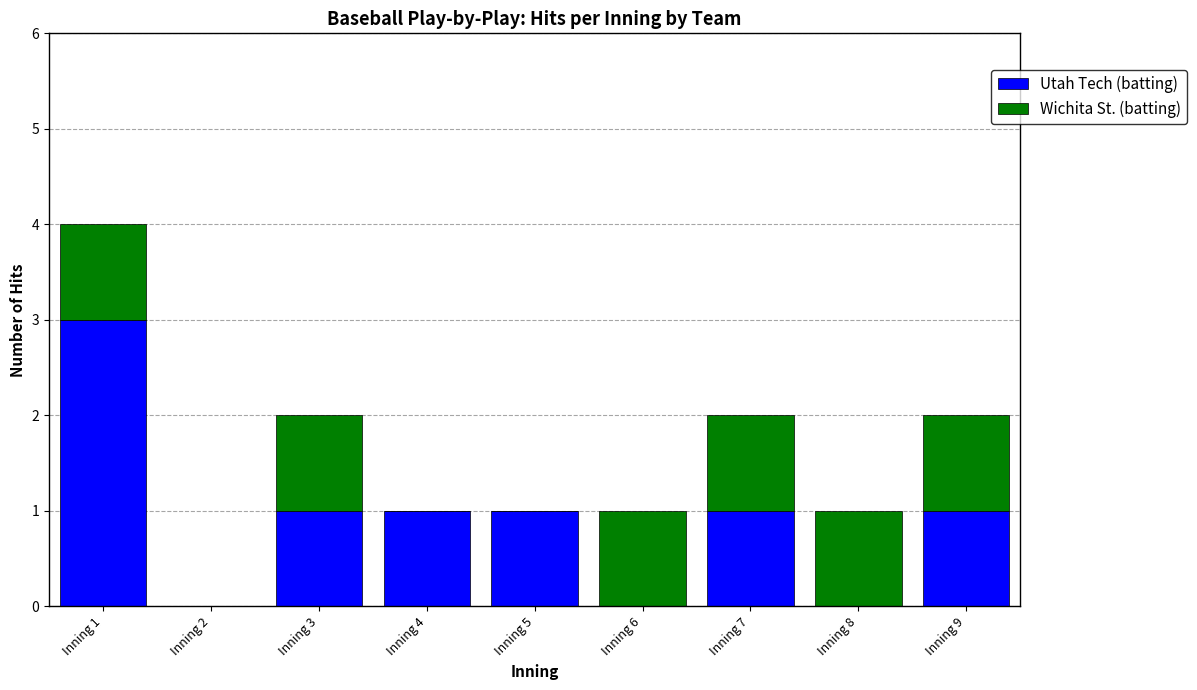

At which category is the sum across all series the highest?

Inning 1